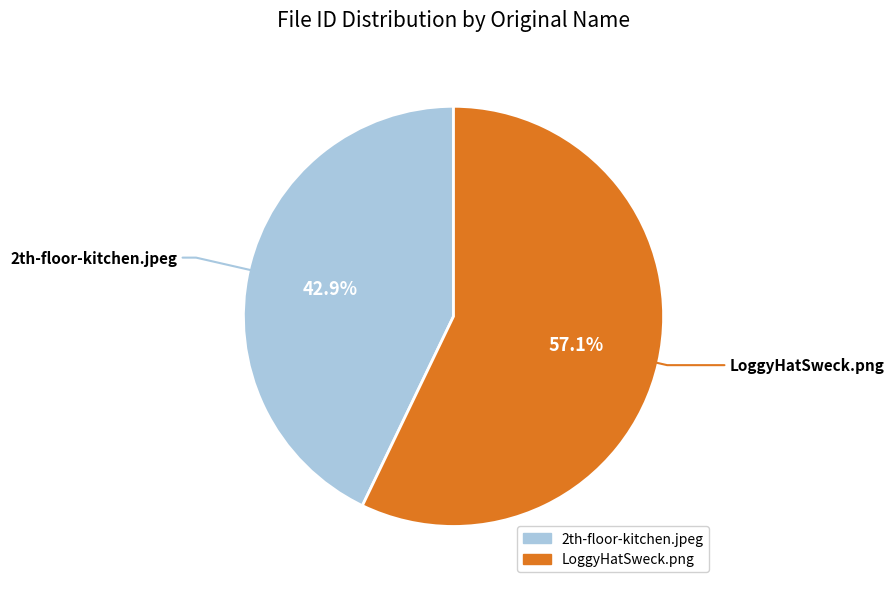

Is it true that LoggyHatSweck.png is 49% of the pie?

False